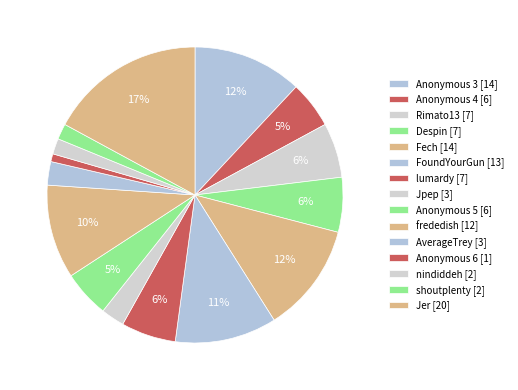

How many slices are in this pie chart?

15